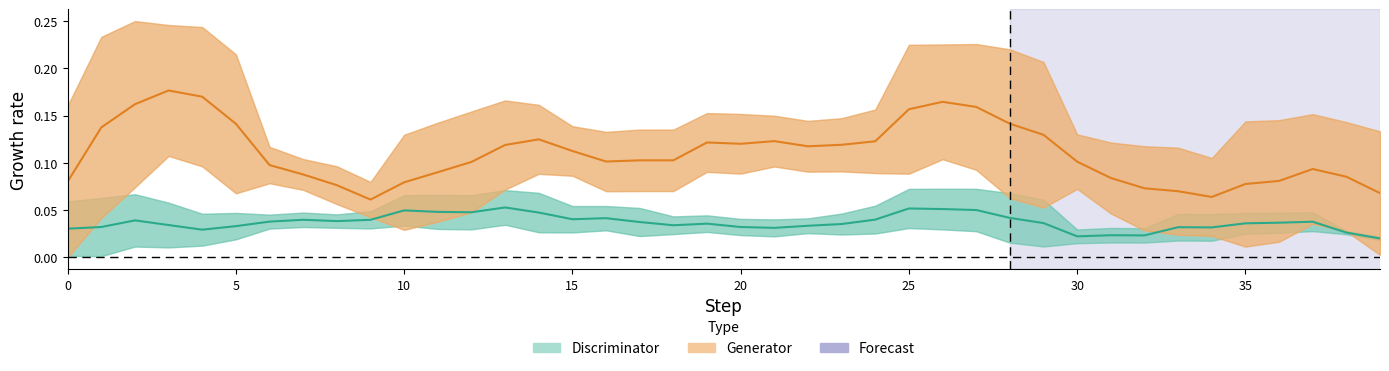

What is the difference between the second highest and minimum values in the Generator series?

0.1